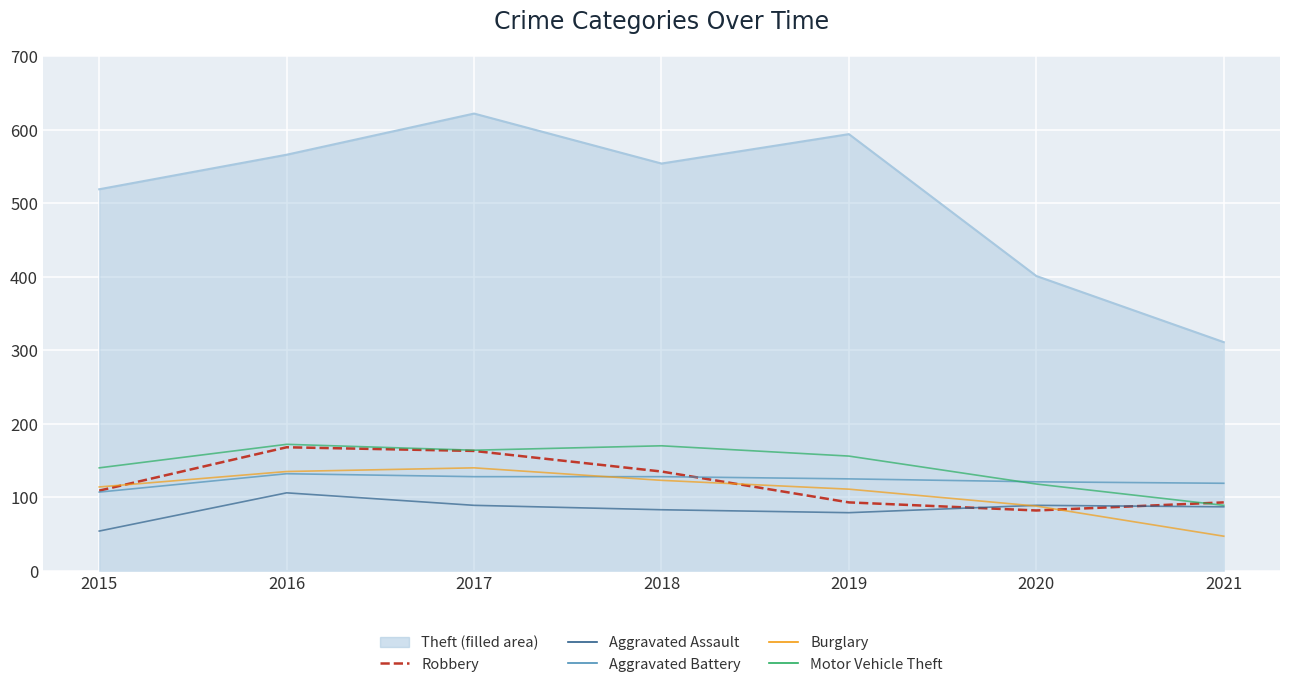

What is the total value across all series at 2018?

1193